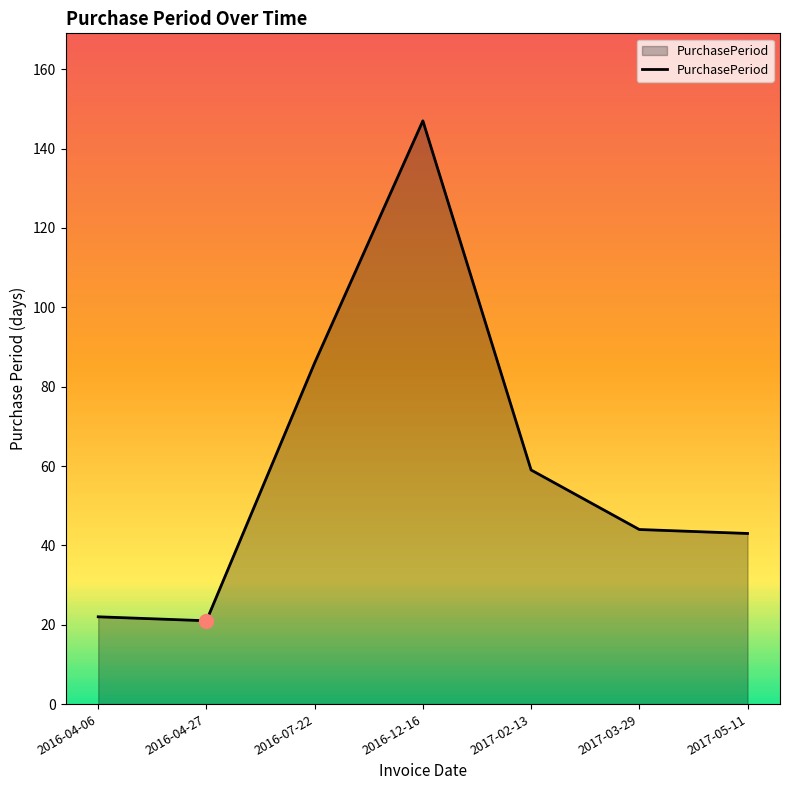

Does the chart have visible grid lines?

No